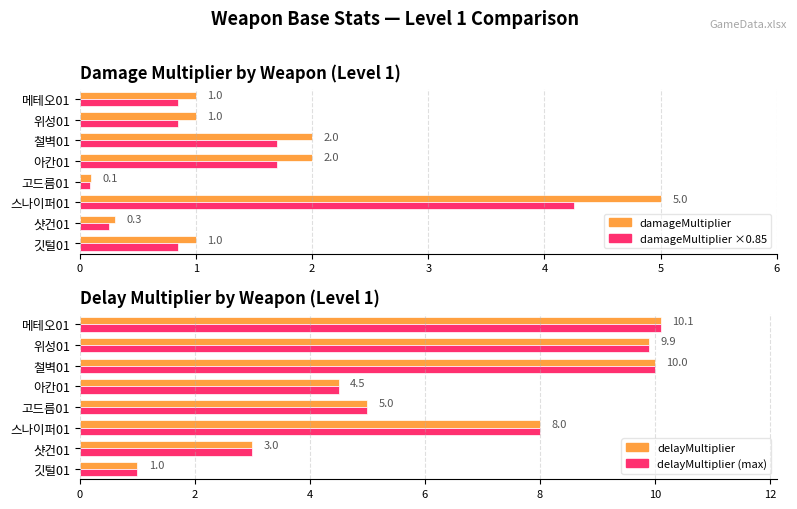

Read the damageMultiplier (scaled) value at 아칸01.

1.7